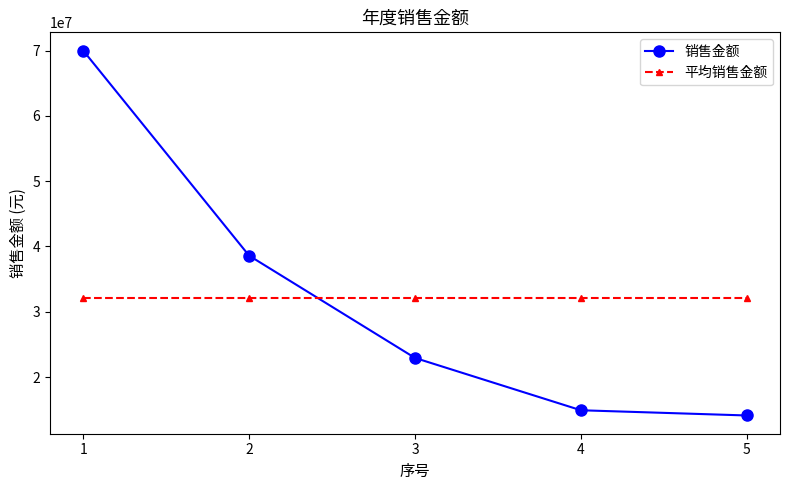

At 4, list the series in order from largest to smallest.

平均销售金额, 销售金额